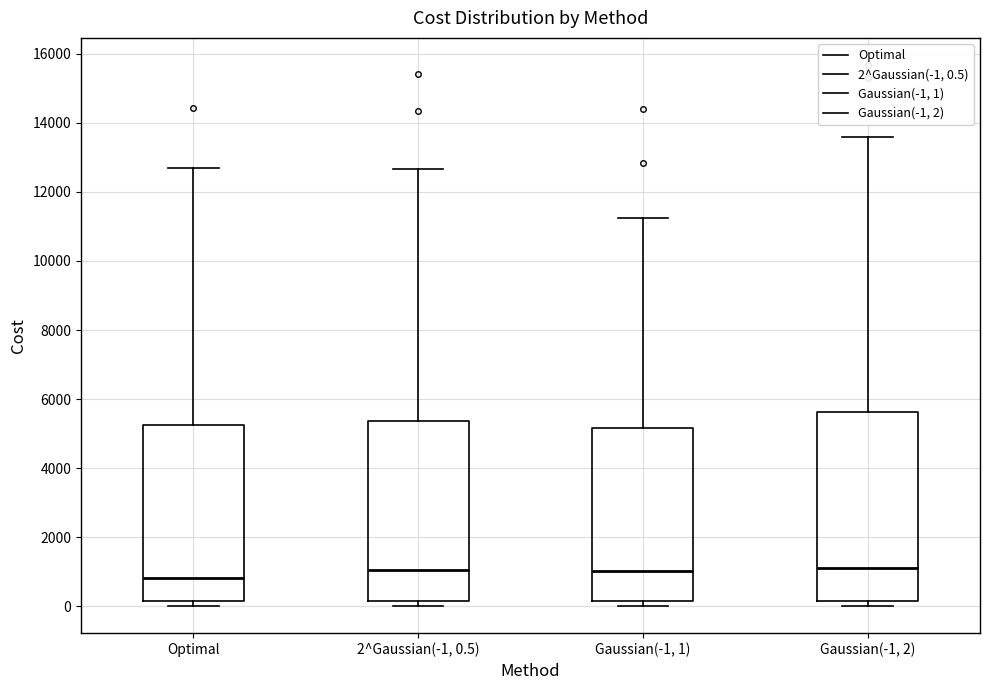

Where does the median line of the box for Gaussian(-1, 1) sit on the y-axis? The values are not printed on the chart, so give them approximately, as read against the axis.

1000